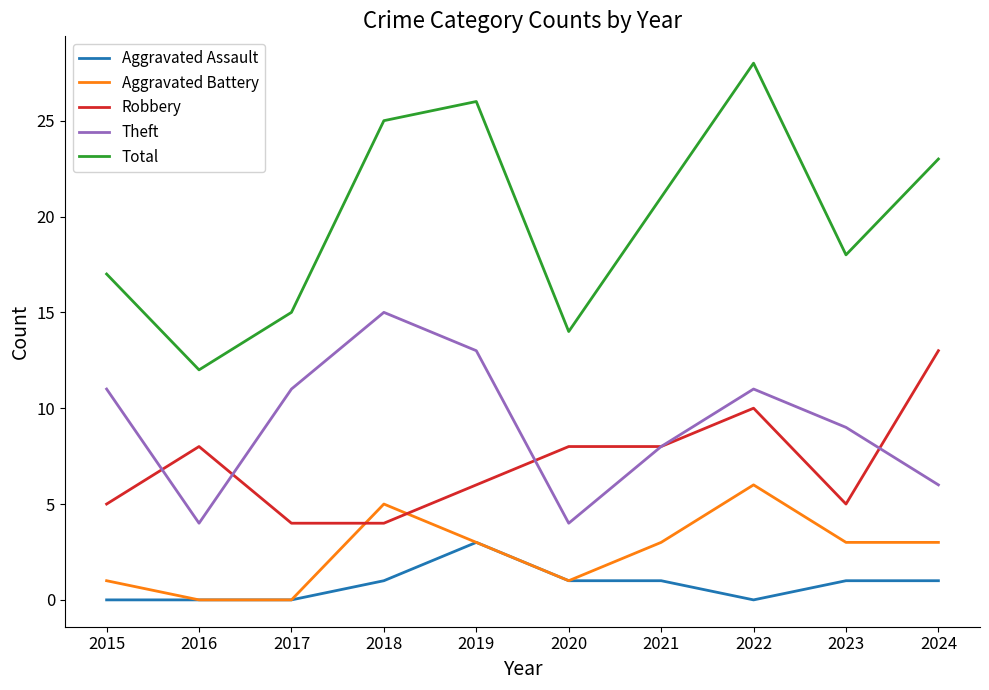

Which series has the largest total across all categories?

Total